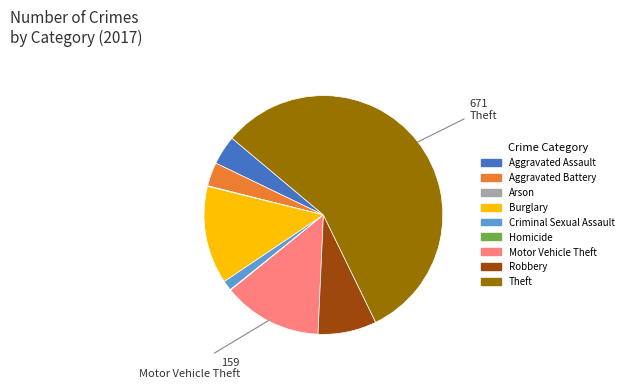

True or false: Robbery accounts for 8% of the total.

True